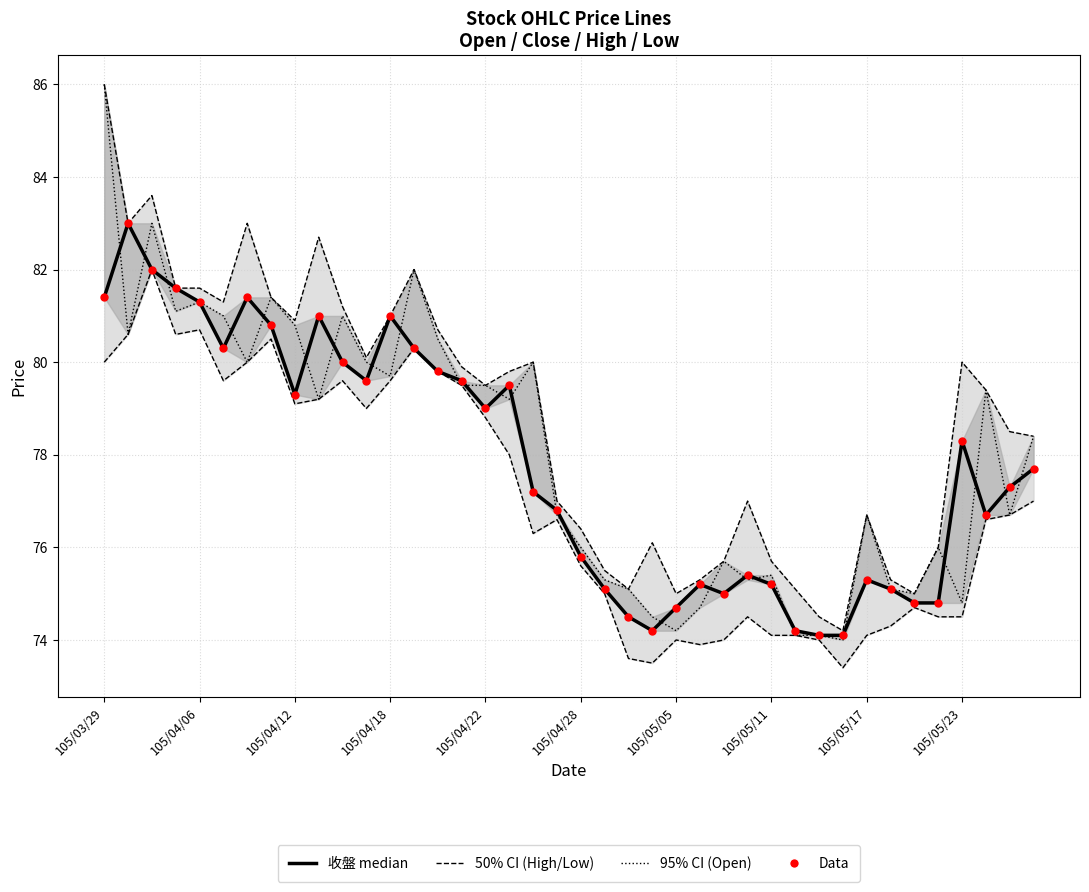

Which series reaches the minimum Y coordinate?

最低 (Low)